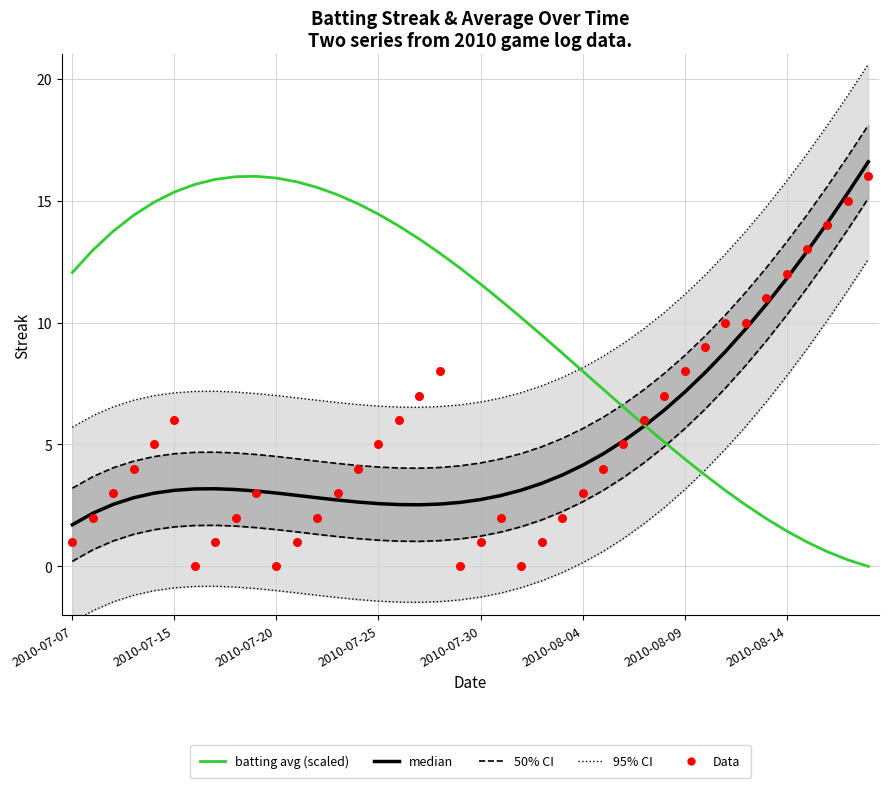

Is the value of Data at 29 greater than the value of 50% CI at 31?

No